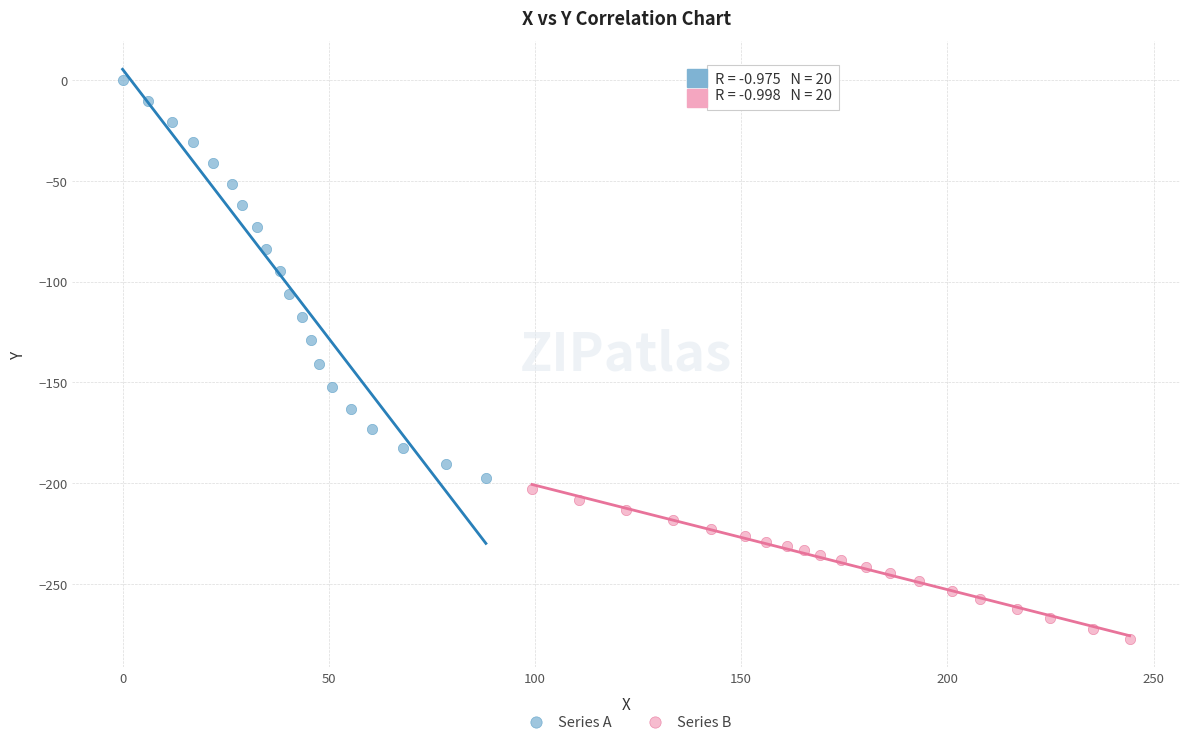

Which series contains the lowest Y value?

Series B